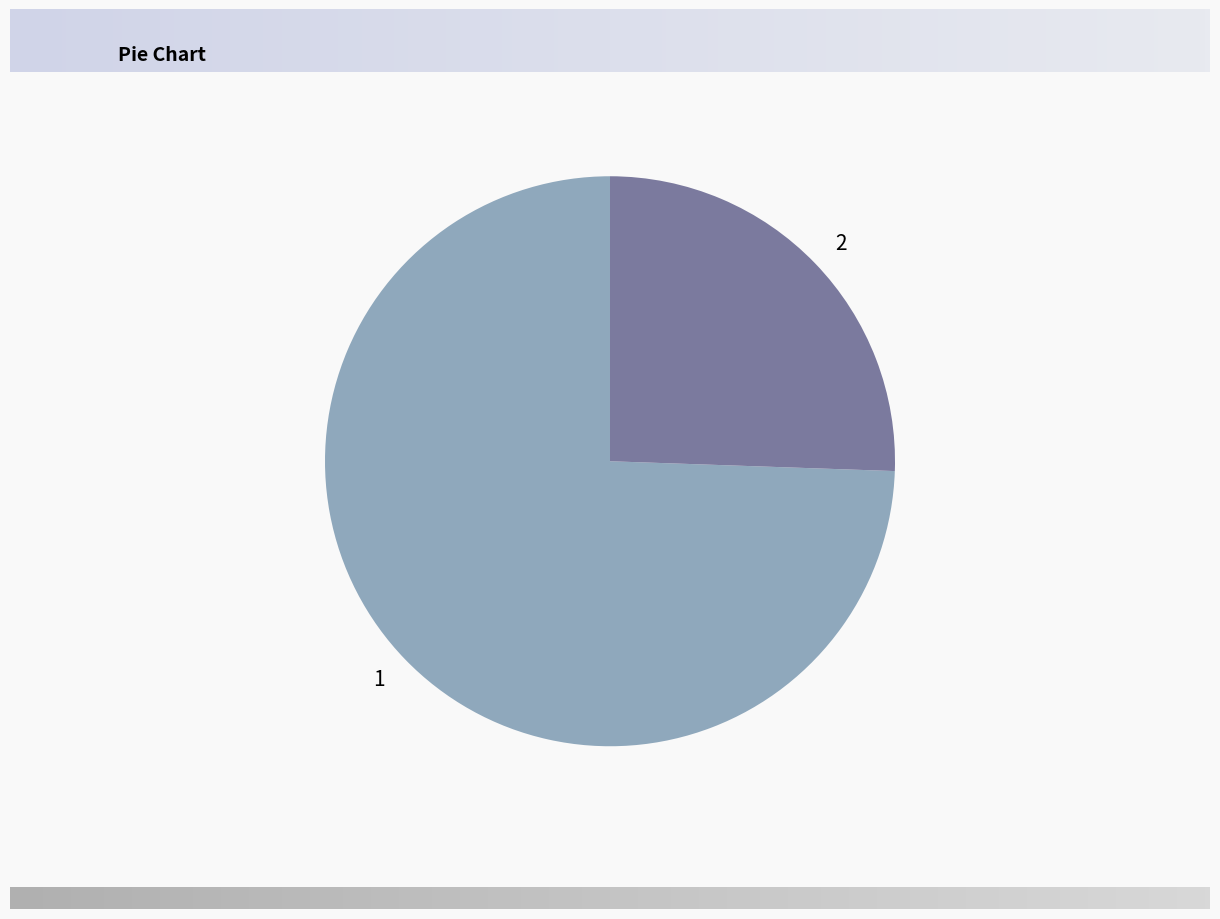

How many segments does this pie chart have?

2